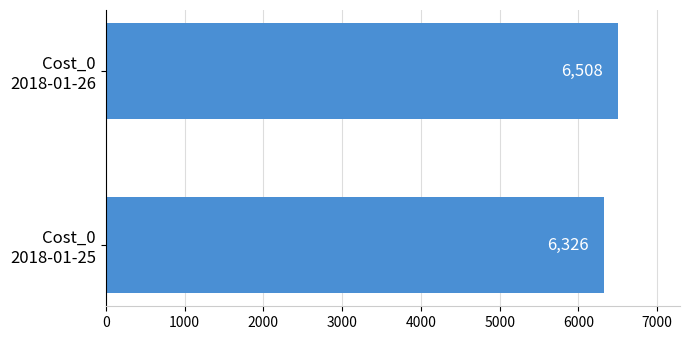

What is the sum of all values?

12834